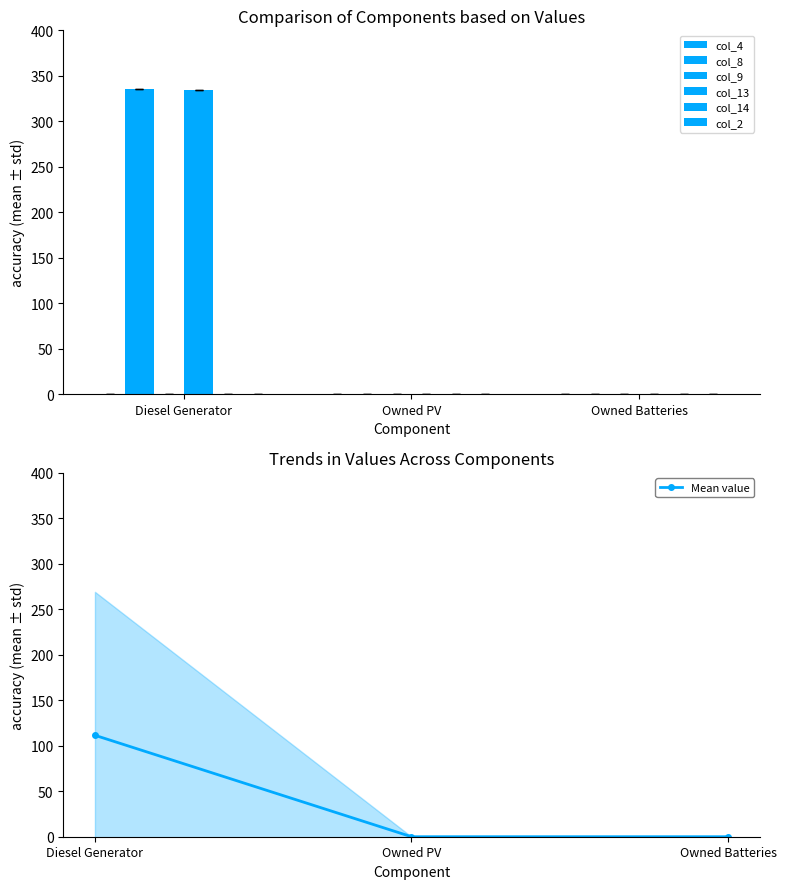

At which category does the chart reach its peak across all series?

Diesel Generator